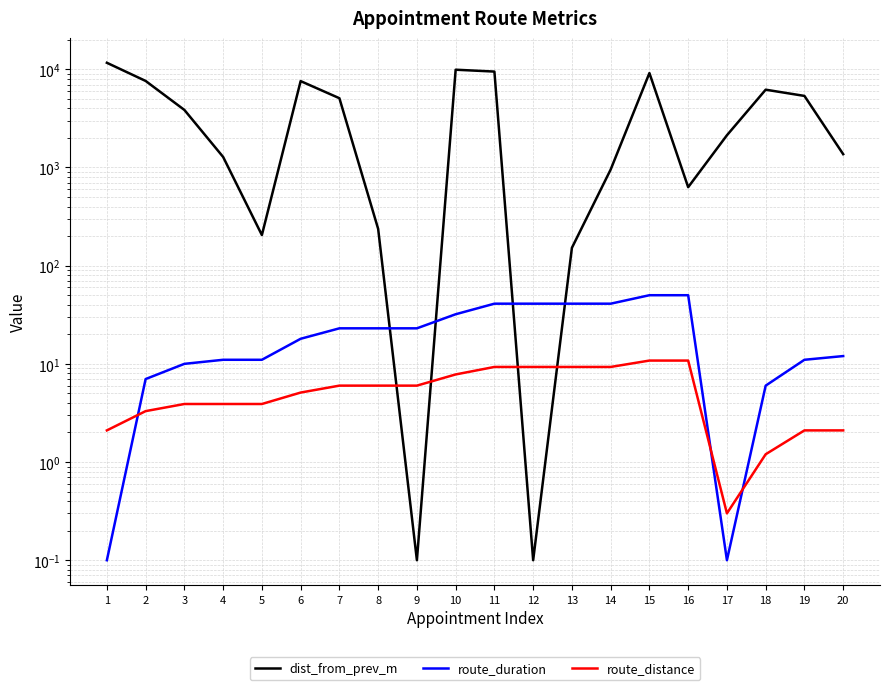

What is the spread (max minus min) of values at 7?

5069.0